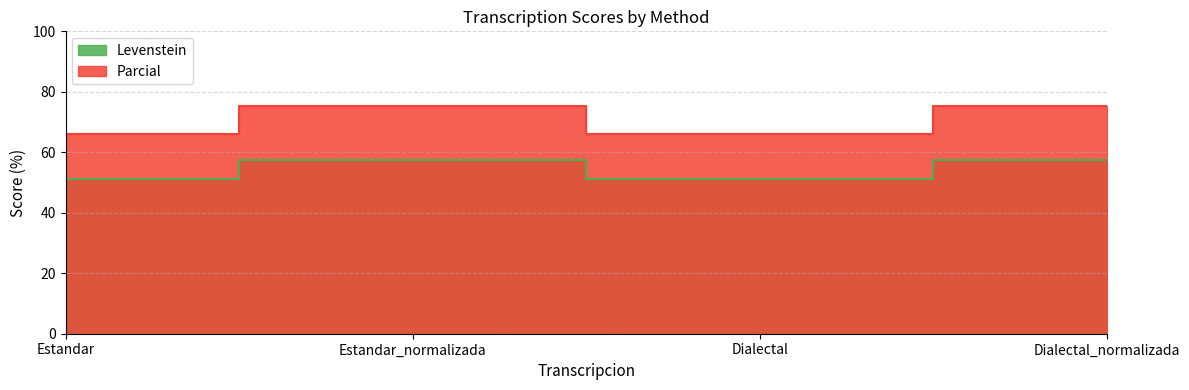

What is the sum of all Levenstein values?

217.2